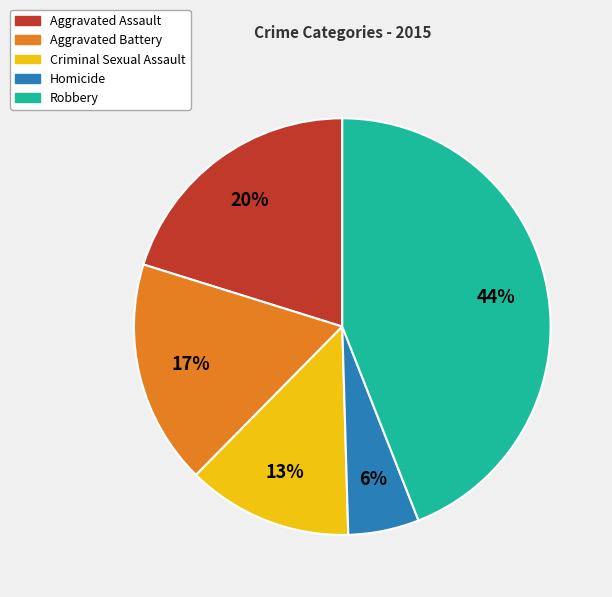

Which has a higher value, Homicide or Robbery?

Robbery